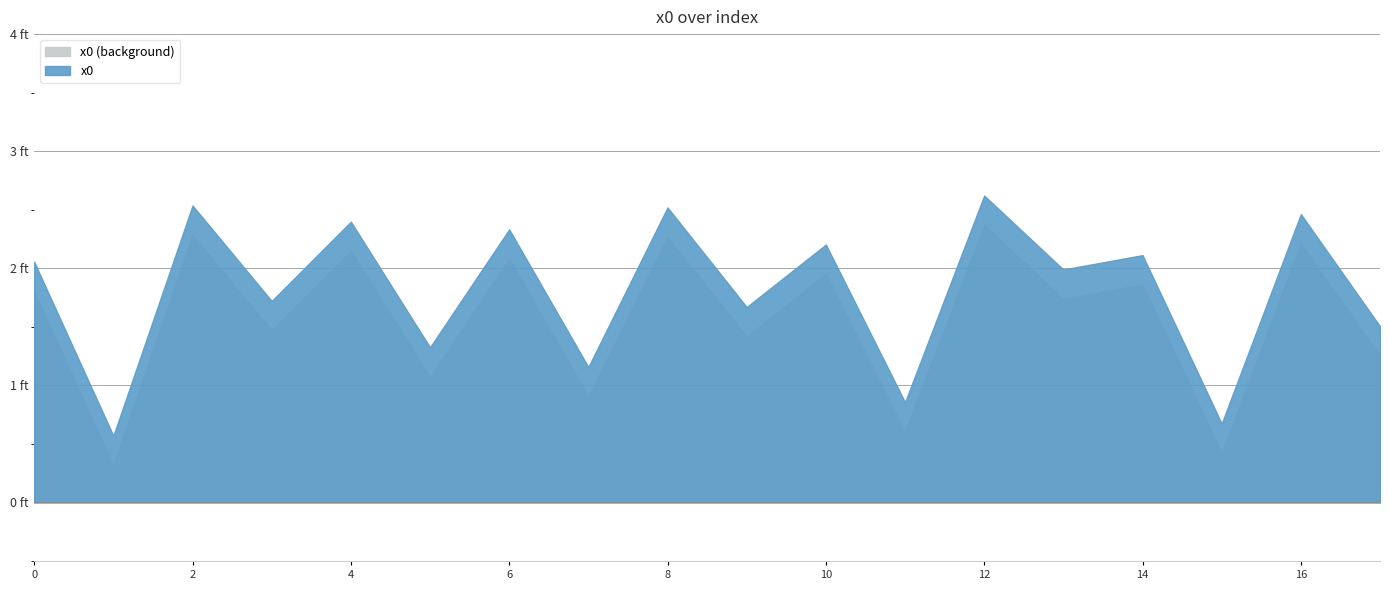

What is the maximum value shown in the chart?

2.6